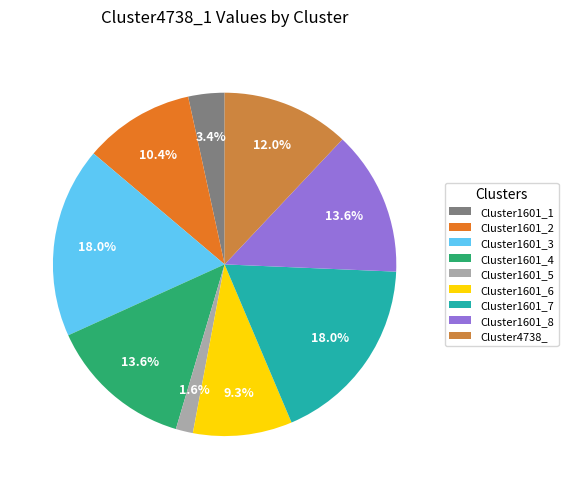

What is the ratio of the value at Cluster1601_6 to the value at Cluster1601_3?

0.5